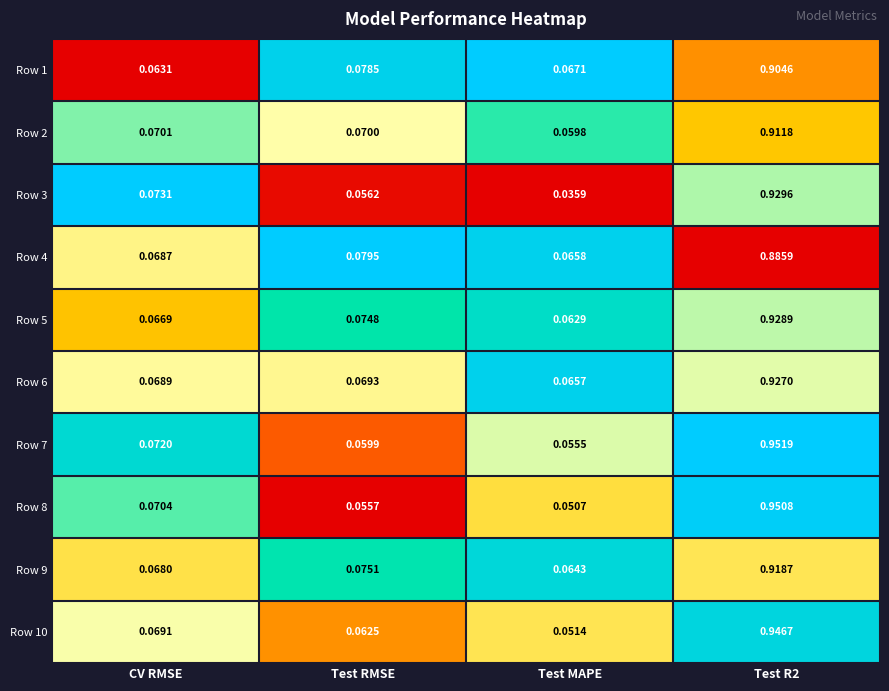

Which category has the lowest value in the Row 3 series?

Test MAPE